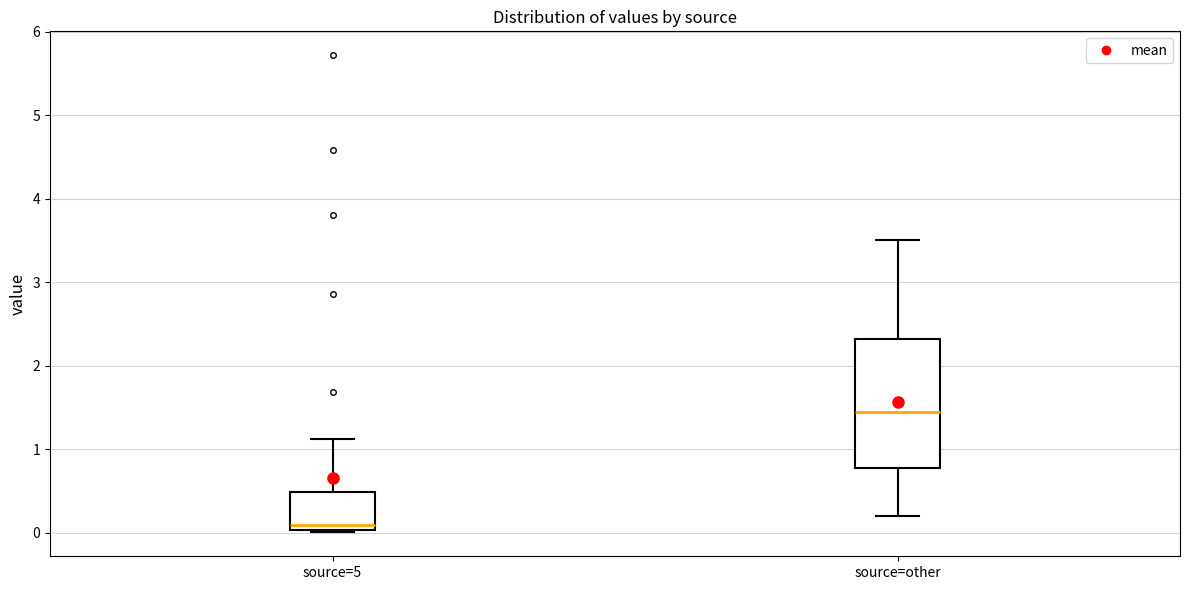

Reading left to right, transcribe this box plot: for each box, give where its median line is, the range the box spans, and where its two whiskers end, as read against the y-axis. The values are not printed on the chart, so give them approximately, as read against the axis.

source=5: median 0.1, box 0.0 to 0.5, whiskers 0.0 to 1.1
source=other: median 1.5, box 0.8 to 2.3, whiskers 0.2 to 3.5